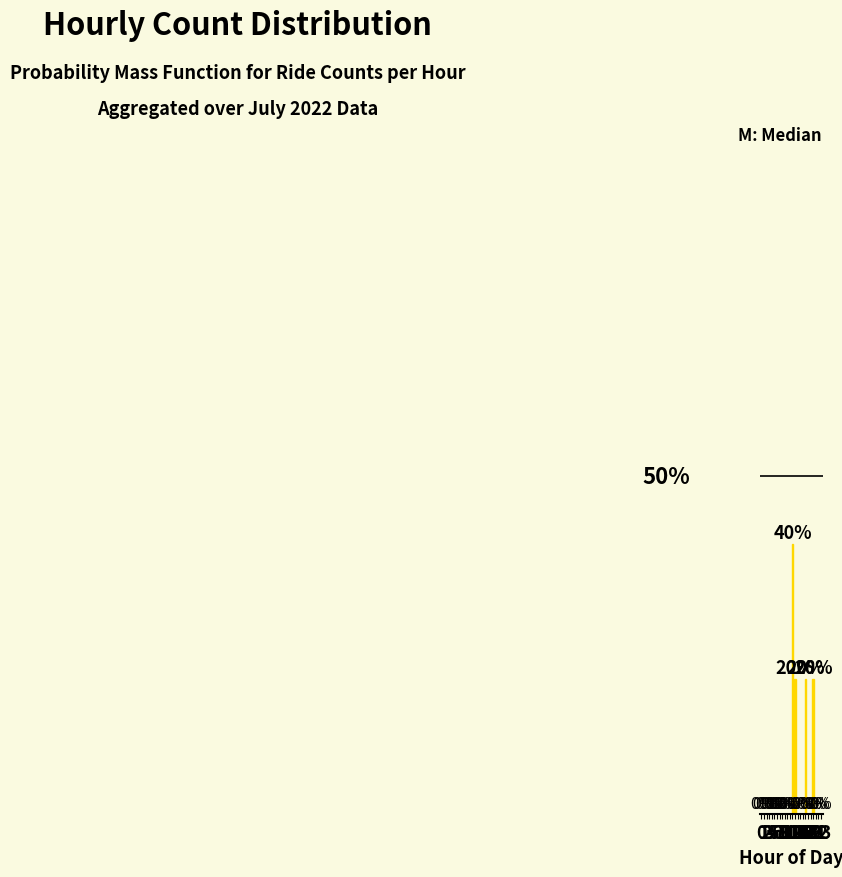

Which label corresponds to the largest value in the chart?

12